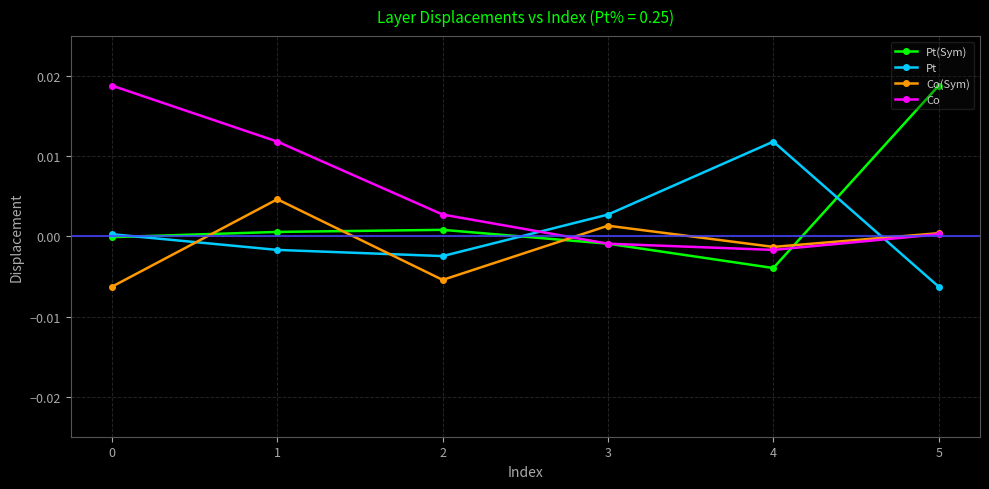

After their last crossing, which series has the higher values: Pt(Sym) or Co?

Pt(Sym)